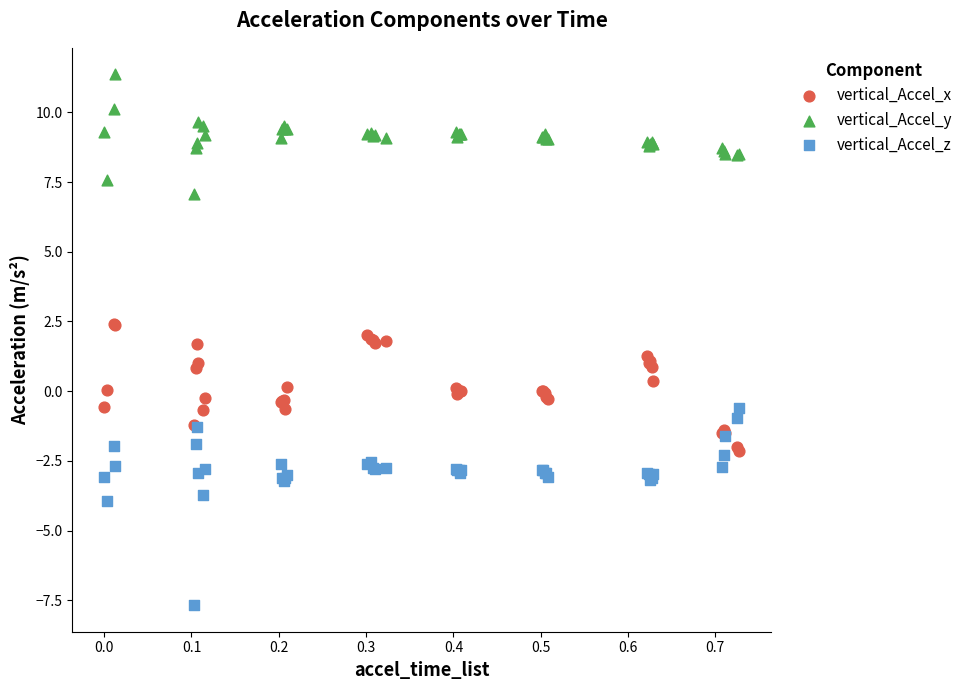

Which series has the widest spread of Y values?

vertical_Accel_z